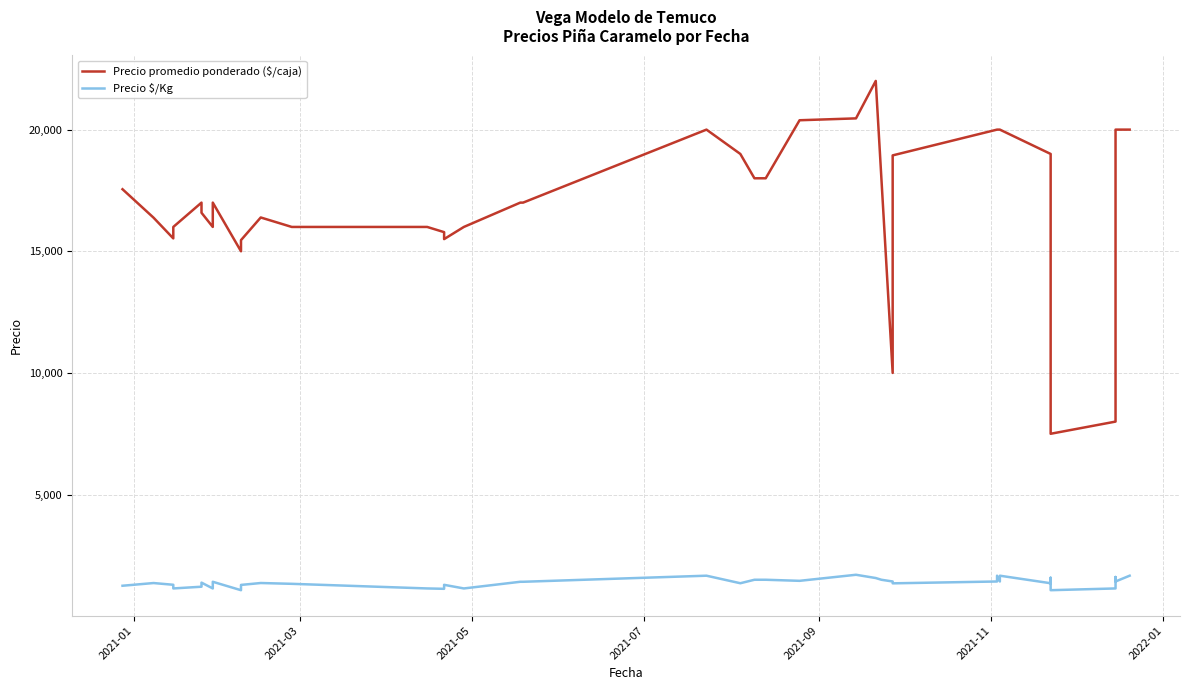

How many interior local valleys does the Precio promedio ponderado ($/caja) series have?

6